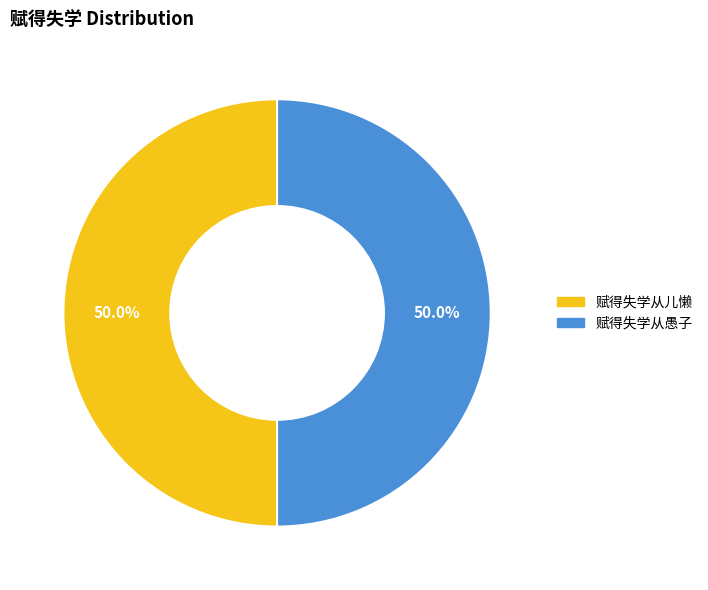

Combined, do 赋得失学从儿懒 and 赋得失学从愚子 account for over 50%?

Yes